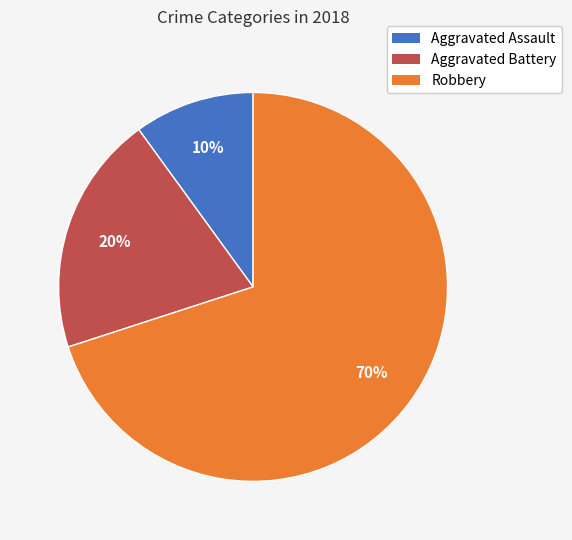

Is Aggravated Battery the majority of the pie?

No